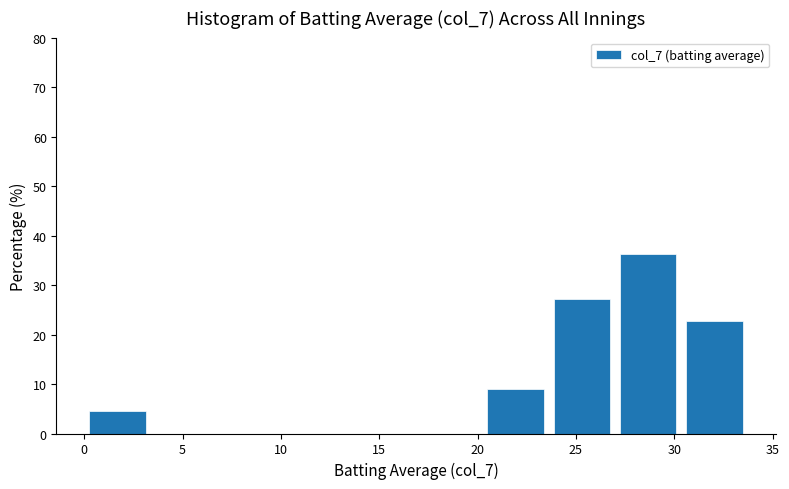

Reading left to right, list every bar in this chart as the range it spans on the x-axis followed by its height. Neither the bar edges nor the heights are printed on the chart, so give them approximately, as read against the axes.

0.0 to 3.5: 5
3.5 to 6.5: 0
6.5 to 10.0: 0
10.0 to 13.5: 0
13.5 to 17.0: 0
17.0 to 20.0: 0
20.0 to 23.5: 9
23.5 to 27.0: 27
27.0 to 30.5: 36
30.5 to 33.5: 23